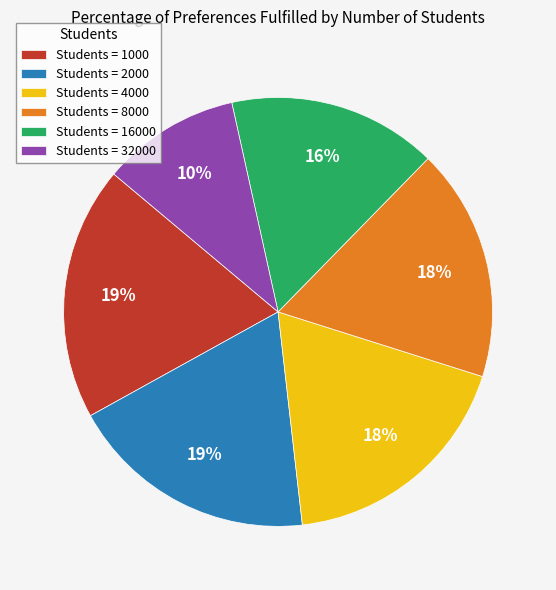

What percentage is the Students = 4000 slice, to the nearest percent?

18%